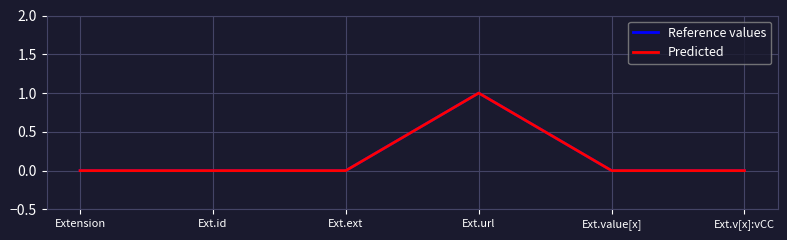

Does the chart have visible grid lines?

Yes